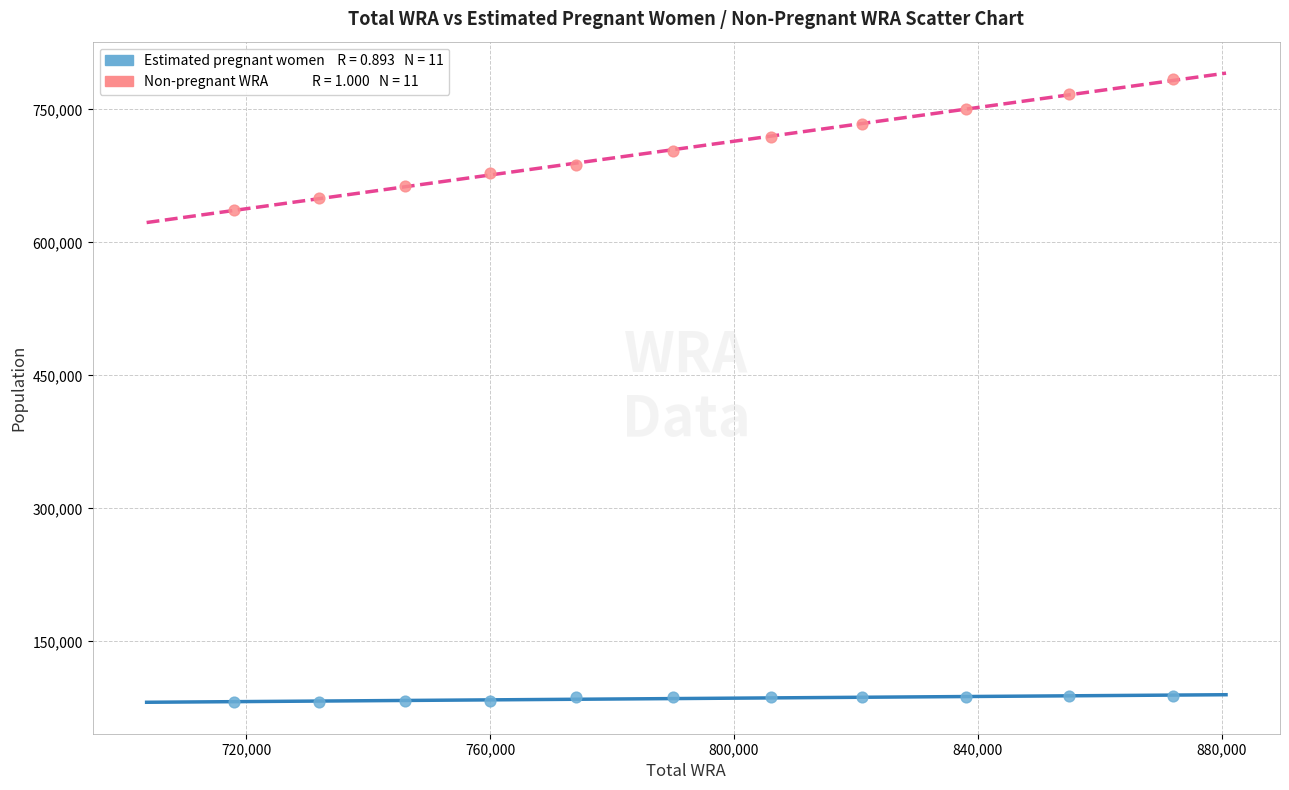

Across all data points, what is the range of X values (max minus min)?

154000.0